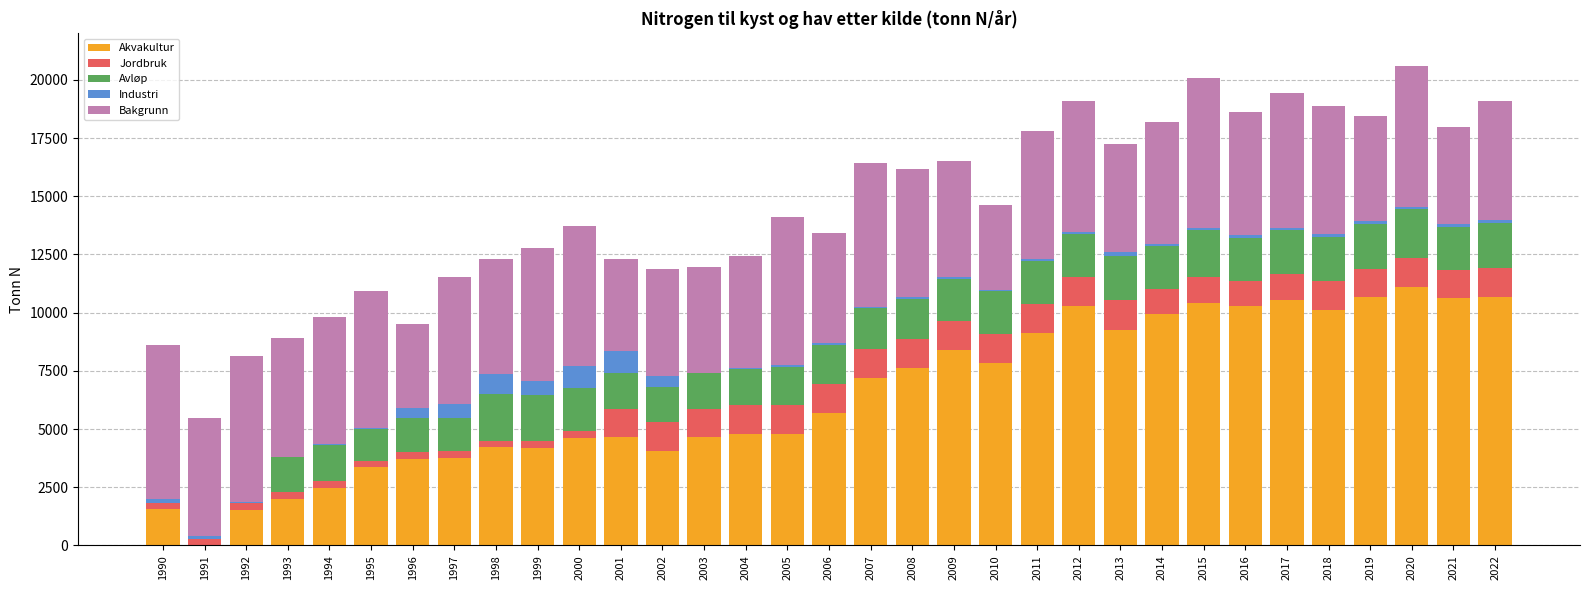

What is the sum of all Akvakultur values?

214112